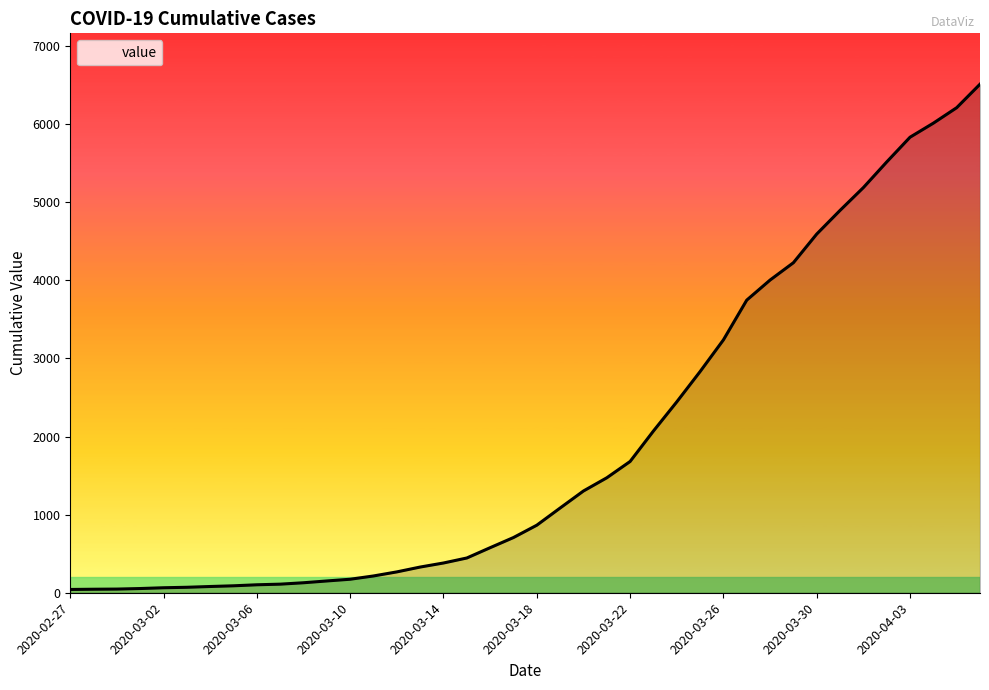

What is the maximum value shown in the chart?

6512